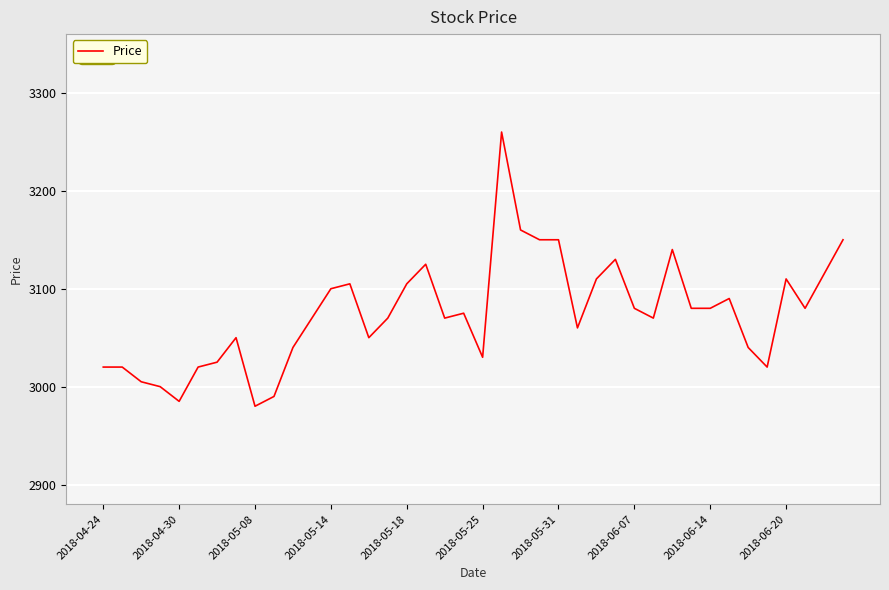

What is the sum of all values?

123010